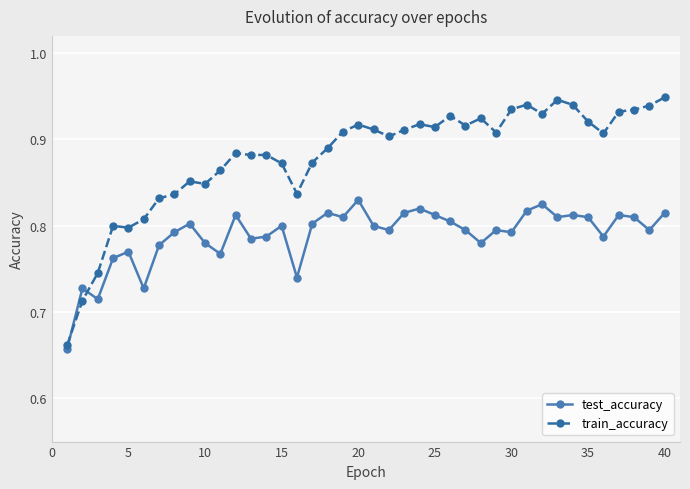

True or false: train_accuracy and test_accuracy cross at least once.

True